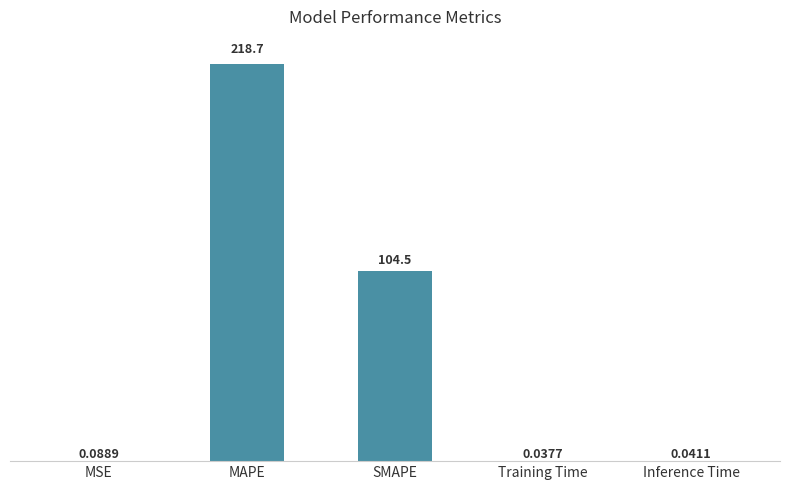

Which has a higher value, SMAPE or Inference Time?

SMAPE